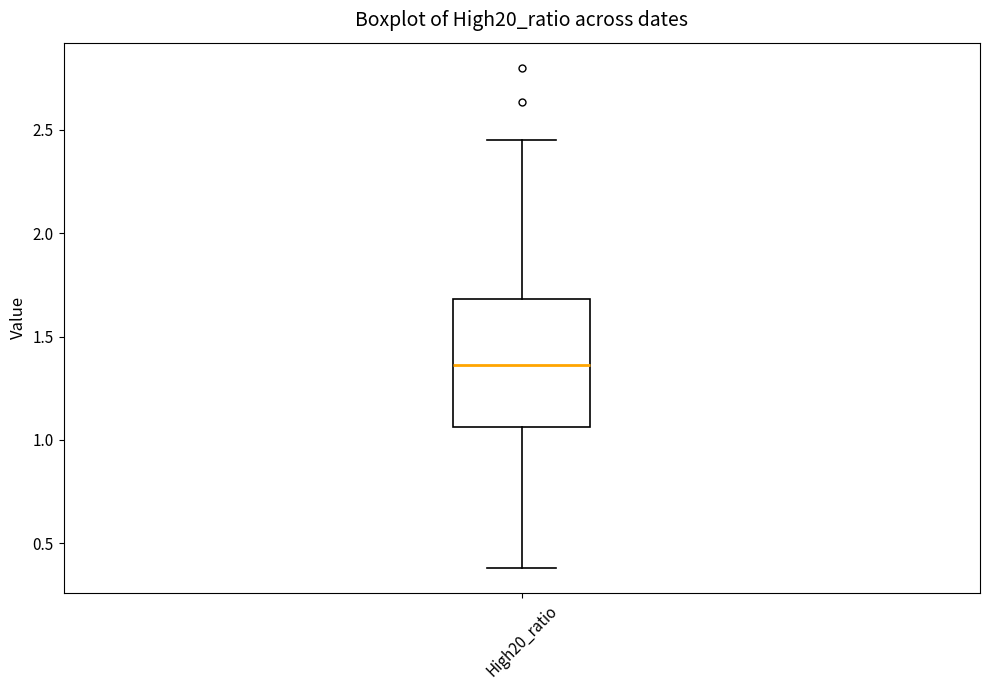

Transcribe this box plot: give where the median line is, the range the box spans, and where the two whiskers end, as read against the y-axis. The values are not printed on the chart, so give them approximately, as read against the axis.

median 1.35, box 1.05 to 1.70, whiskers 0.40 to 2.45